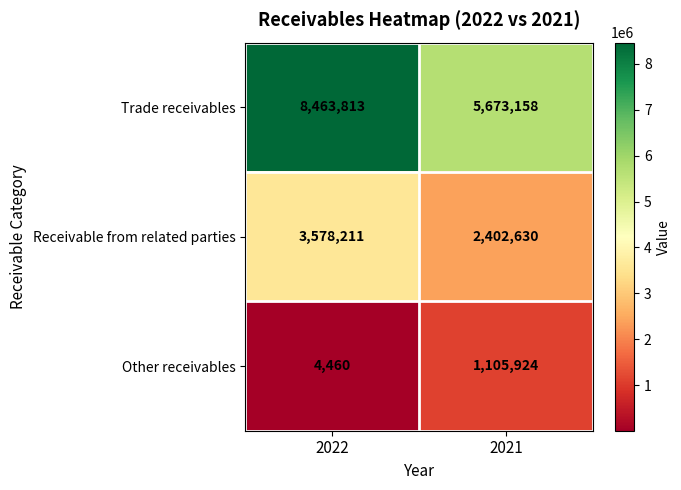

How many data points in Receivable from related parties are less than 3578211?

1